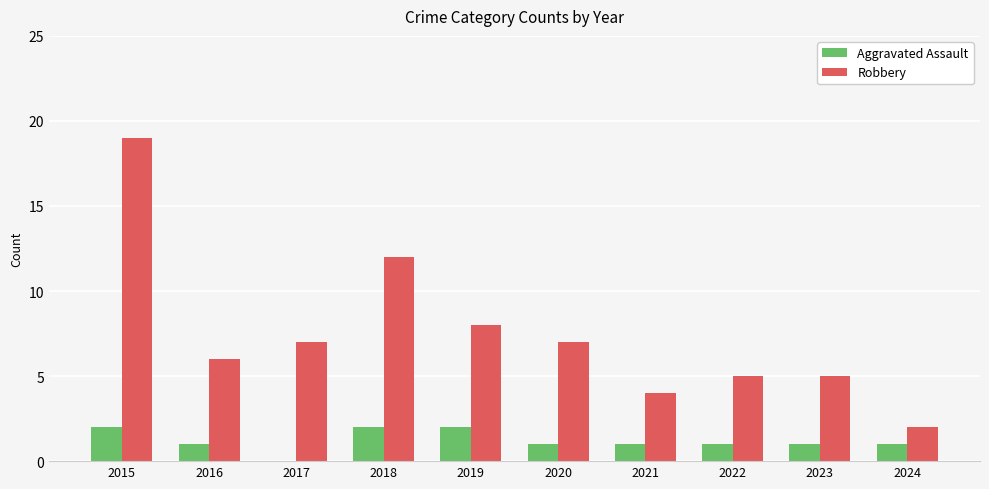

How many groups of bars are there?

10